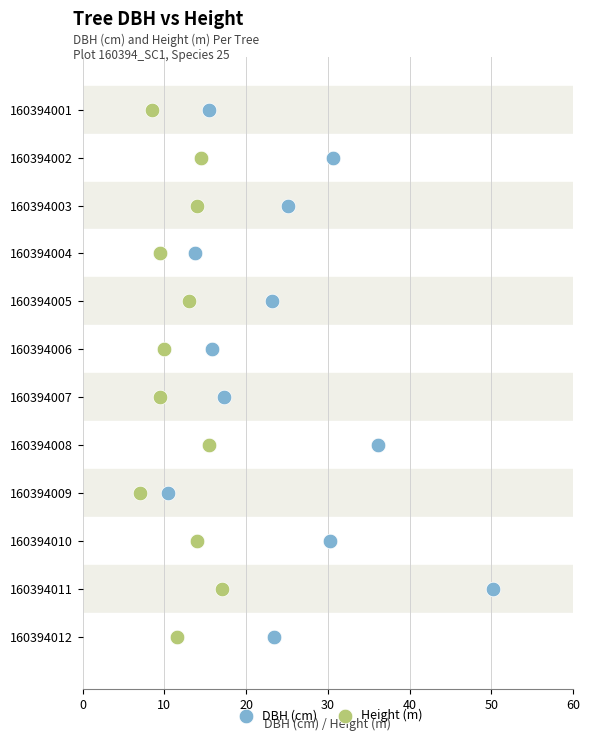

What are all the series names shown in the legend?

DBH (cm), Height (m)